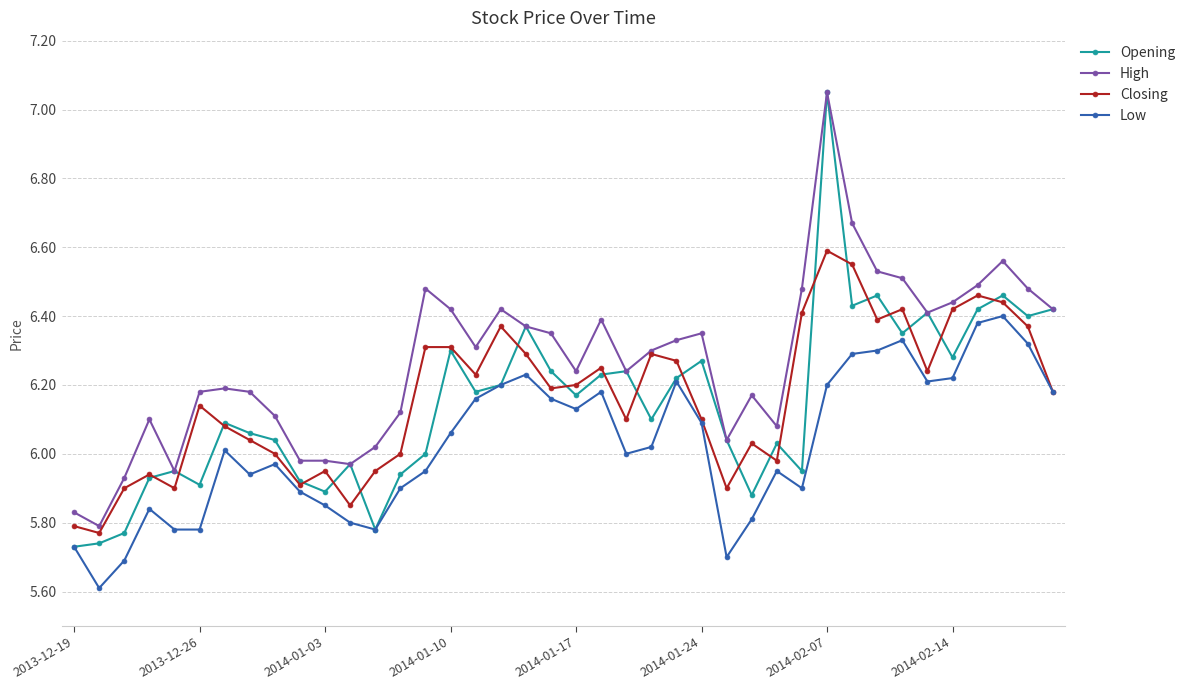

True or false: High and Low intersect in this chart.

False